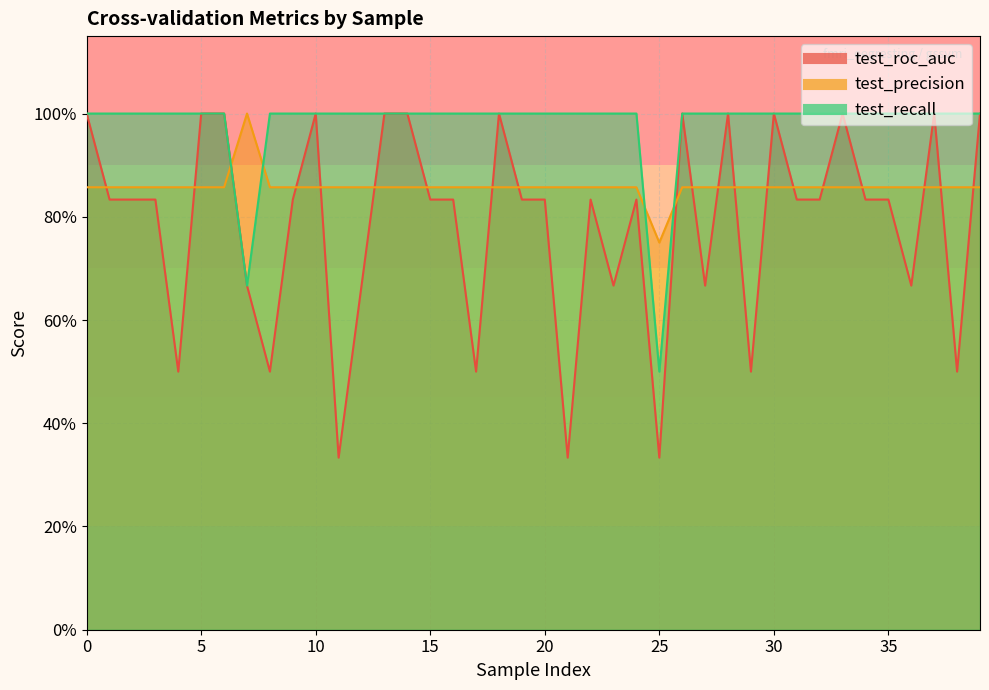

How many intersections are there between test_precision and test_roc_auc?

20